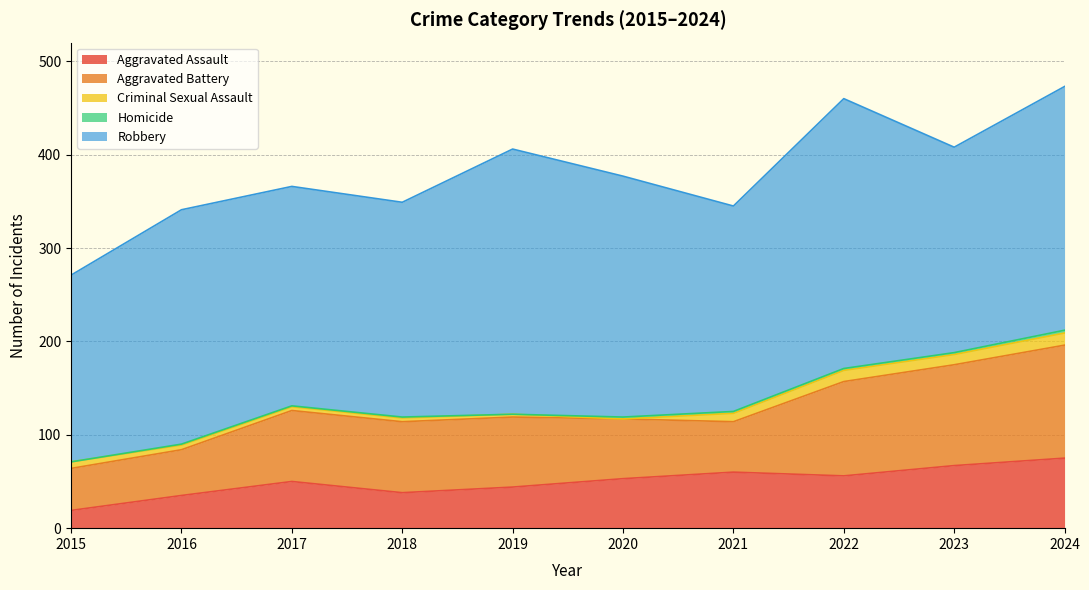

Reading right to left, transcribe all the data shown in this chart.

Aggravated Assault: 2024=75	2023=67	2022=56	2021=60	2020=53	2019=44	2018=38	2017=50	2016=35	2015=19
Aggravated Battery: 2024=121	2023=108	2022=101	2021=54	2020=64	2019=75	2018=76	2017=76	2016=49	2015=45
Criminal Sexual Assault: 2024=13	2023=11	2022=12	2021=9	2020=0	2019=3	2018=4	2017=4	2016=5	2015=7
Homicide: 2024=3	2023=2	2022=2	2021=2	2020=2	2019=0	2018=1	2017=1	2016=1	2015=0
Robbery: 2024=261	2023=220	2022=289	2021=220	2020=258	2019=284	2018=230	2017=235	2016=251	2015=200